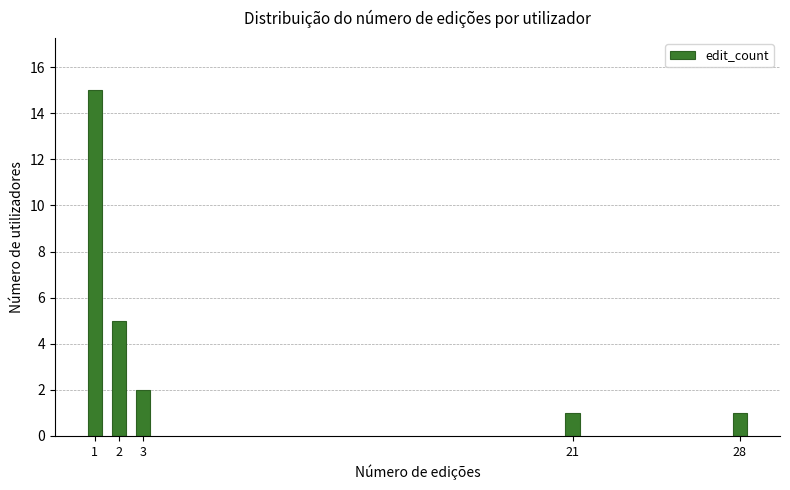

Reading left to right, what are all the values shown in this chart?

1=15	2=5	3=2	21=1	28=1